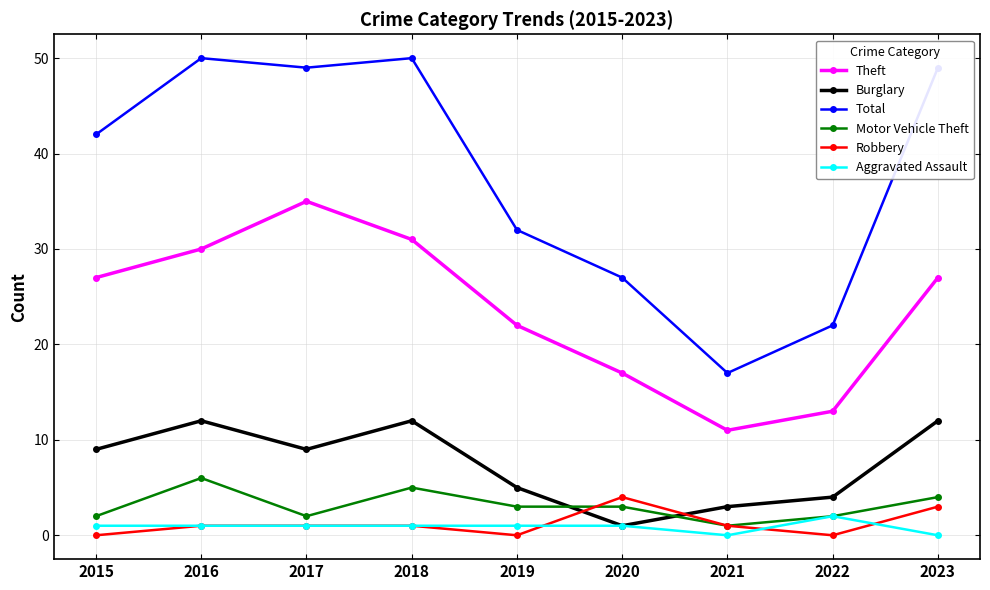

The Aggravated Assault series shows 1 at 2017. True or false?

True